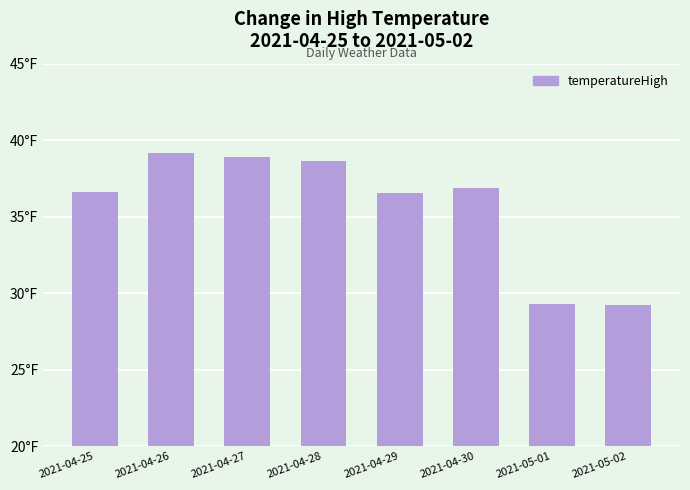

What is the label of the 8th bar from the left?

2021-05-02